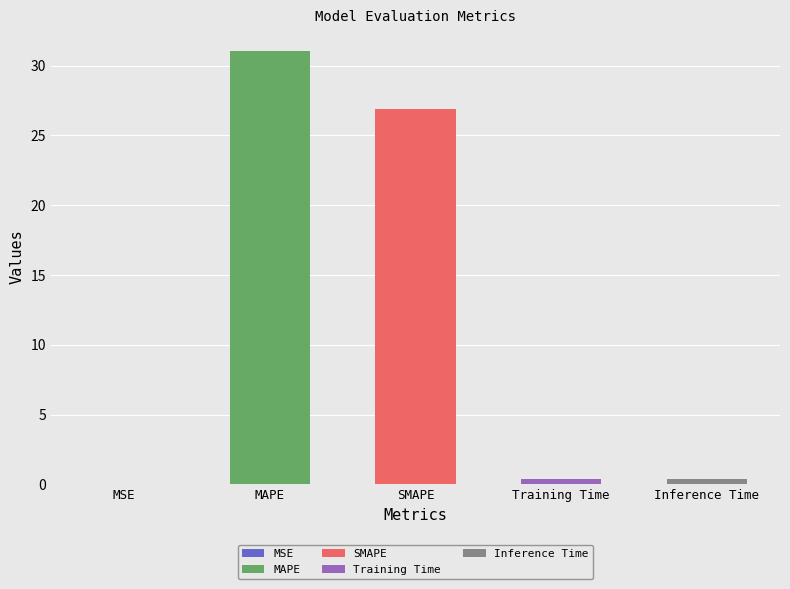

At which category does the chart reach its minimum across all series?

MSE